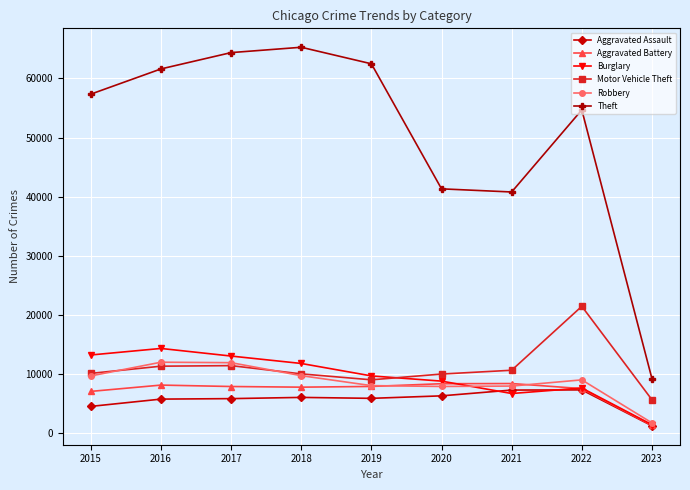

True or false: Burglary has more than 2 interior local peaks.

False